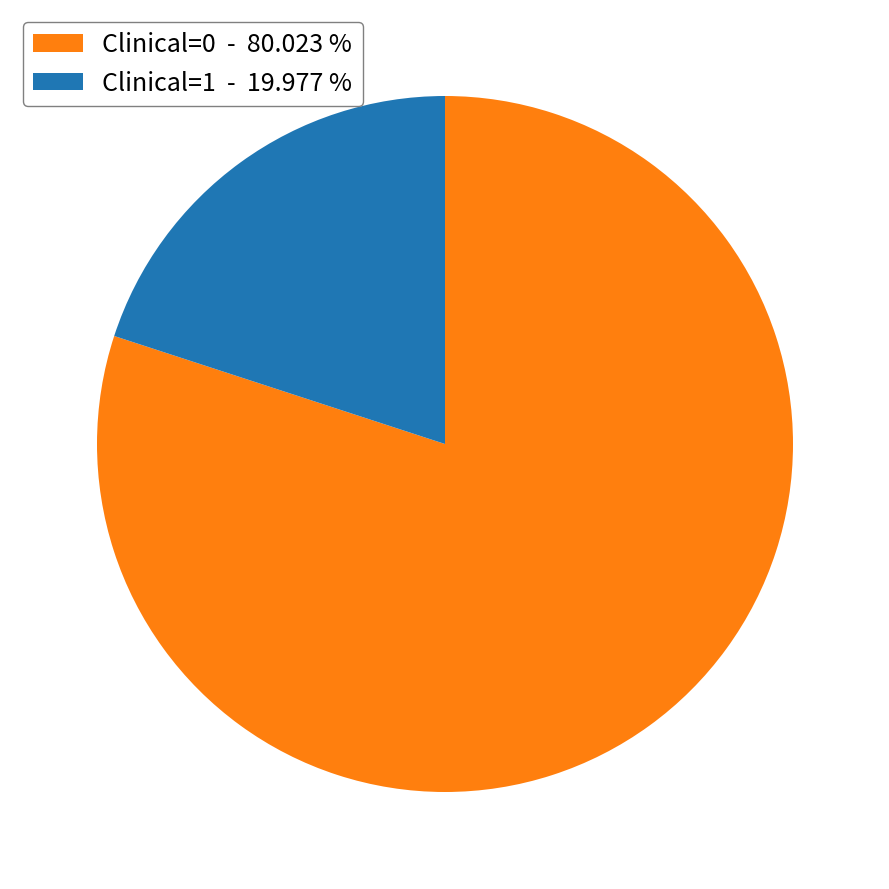

Count the number of slices in the pie.

2